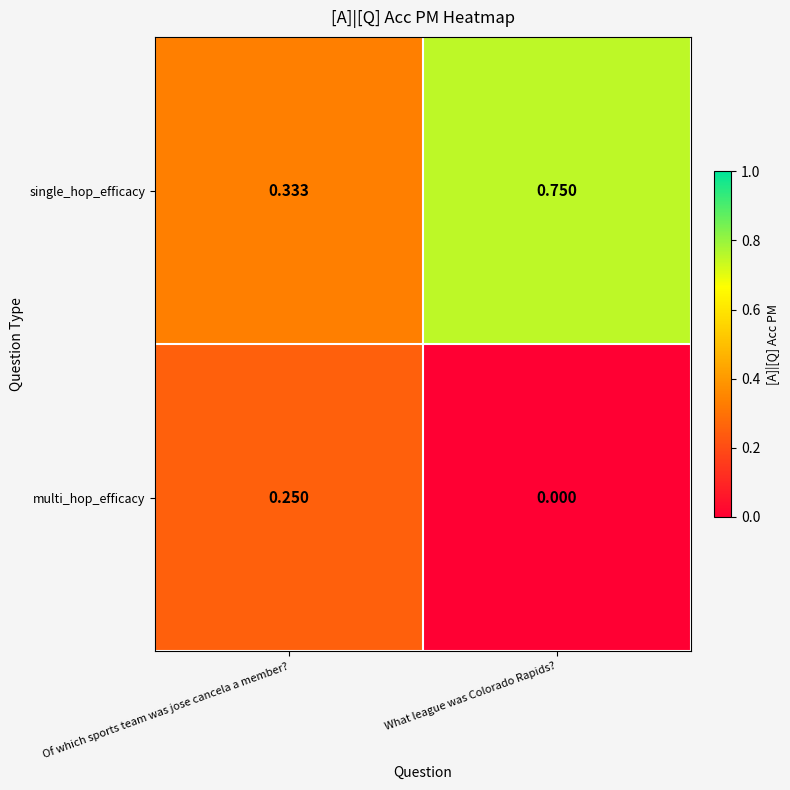

List the series in order of their overall mean, highest first.

single_hop_efficacy, multi_hop_efficacy